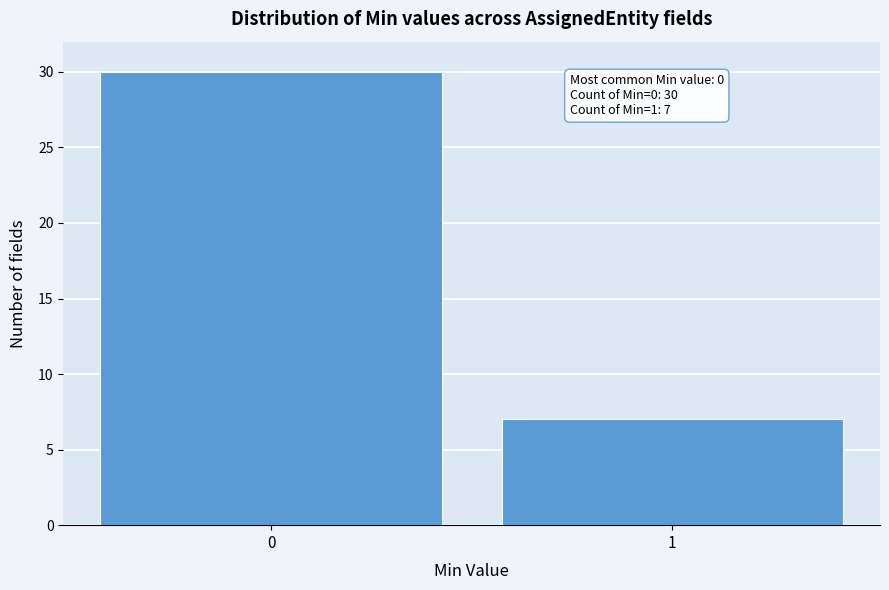

Reading left to right, what are all the values shown in this chart?

0=30	1=7